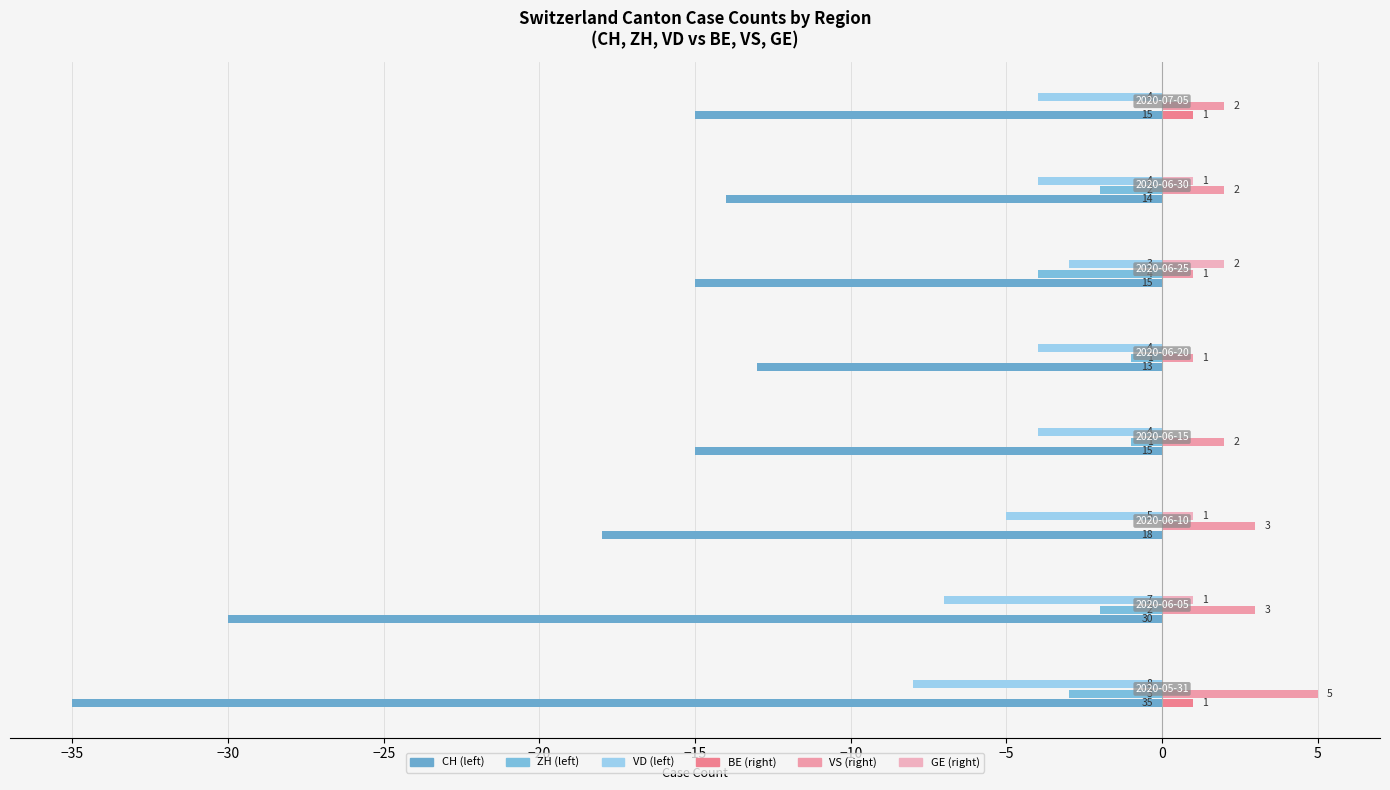

Count the number of categories in the chart.

8